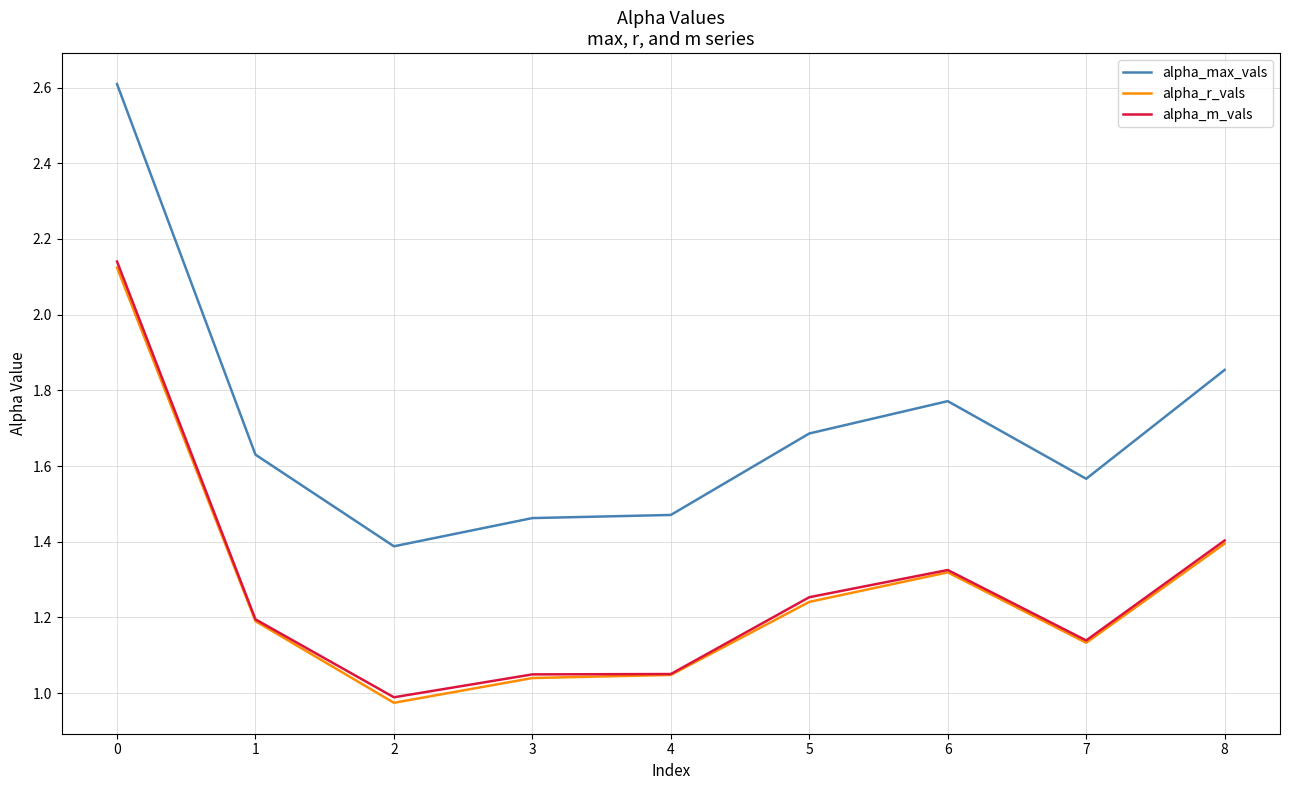

At which category does alpha_r_vals reach its first local valley?

2